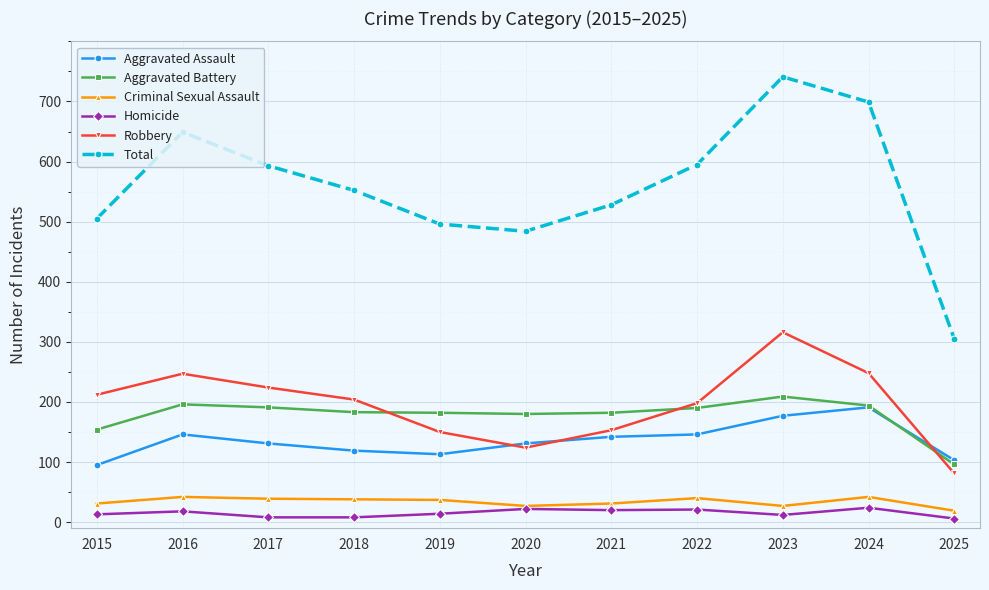

Is the value of Robbery at 2019 greater than the value of Homicide at 2019?

Yes